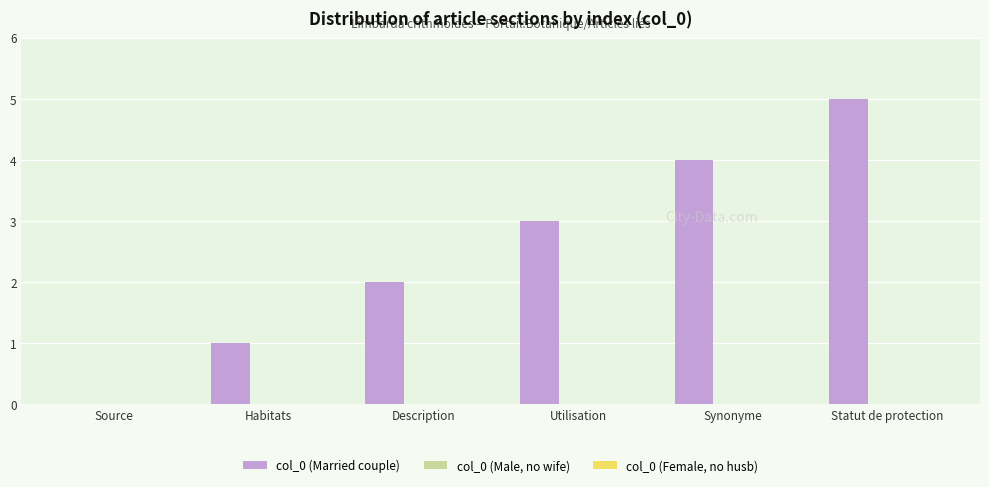

What is the approximate value at Synonyme?

4